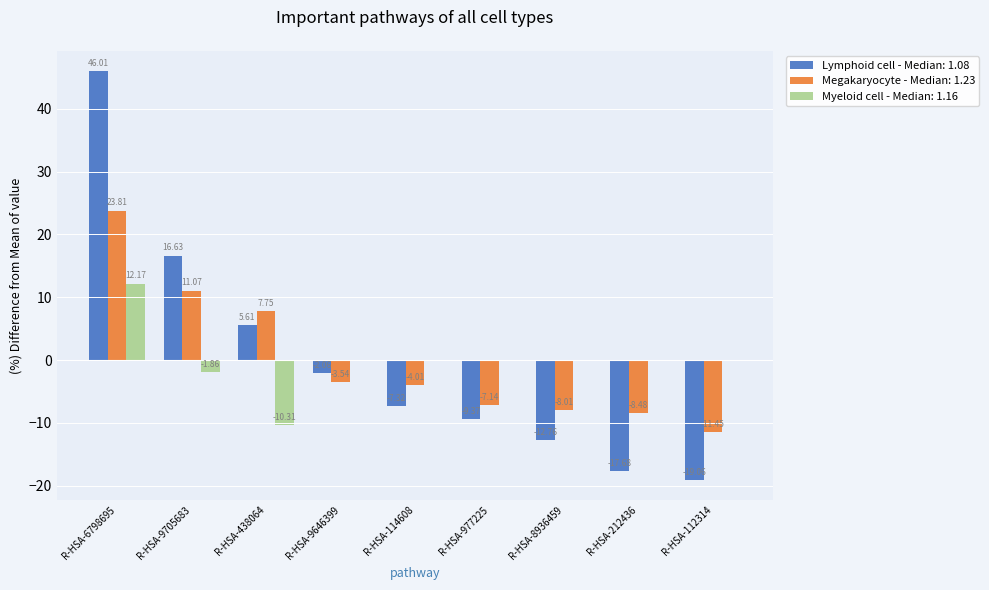

What is the sum of the Lymphoid cell - Median: 1.08 values at R-HSA-112314 and R-HSA-6798695?

26.9